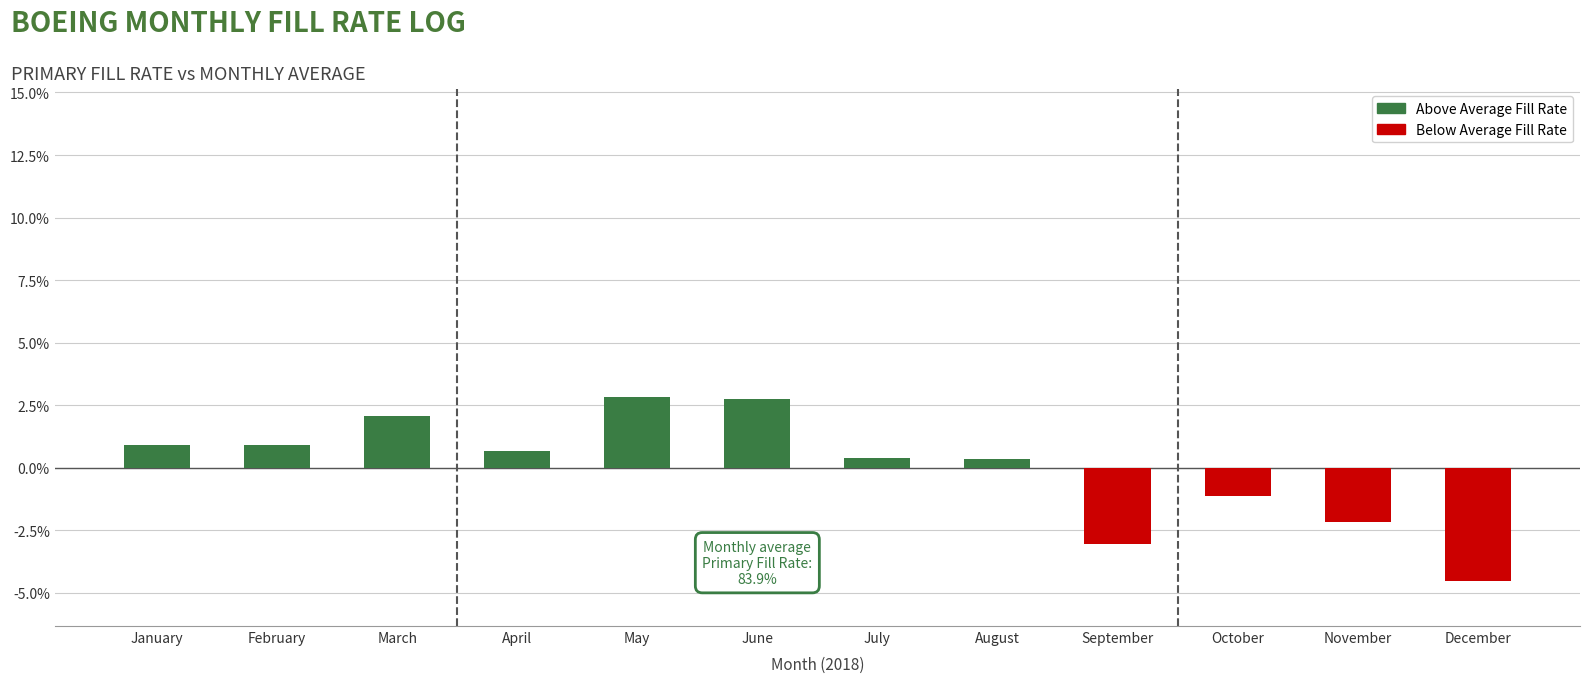

What is the sum of the values at December and March?

-2.4